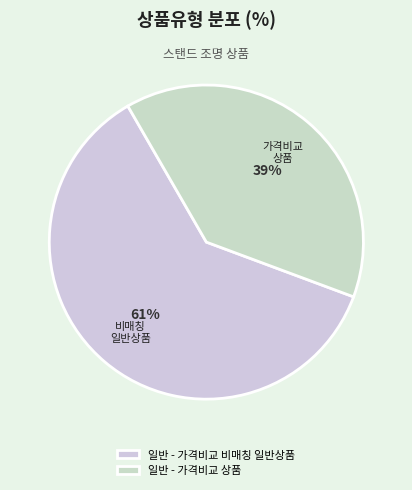

How many segments does this pie chart have?

2